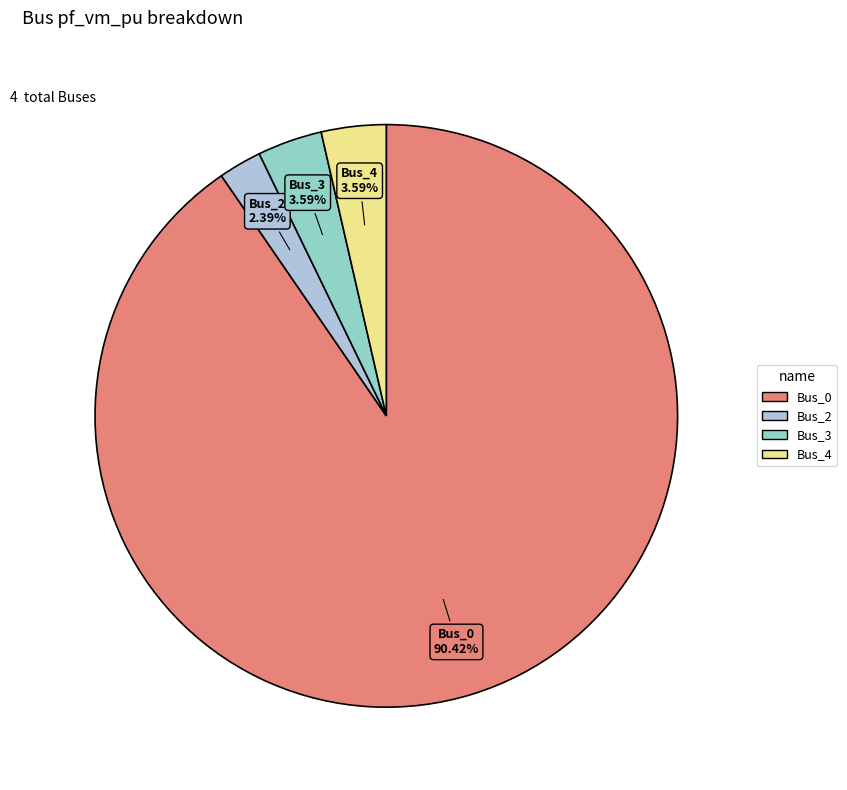

The Bus_2 slice represents 2% of the pie. True or false?

True